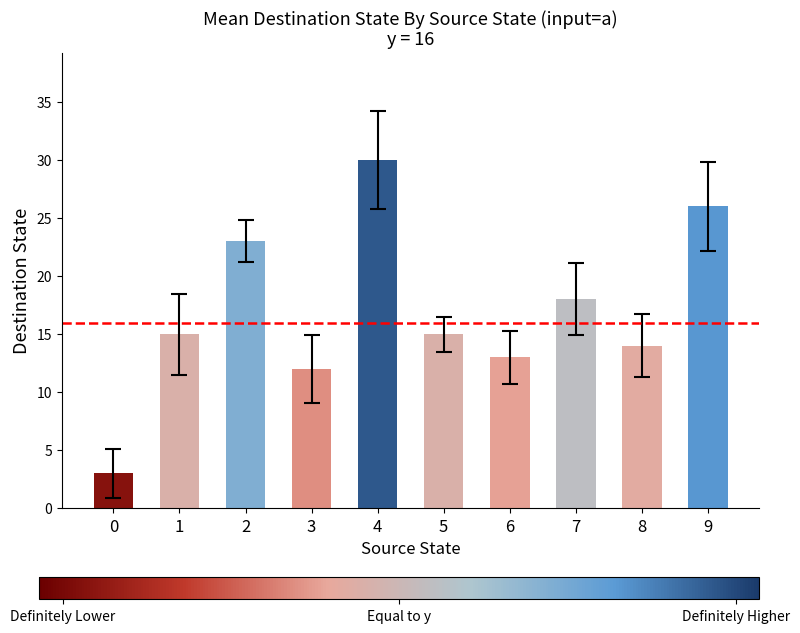

What is the maximum value shown in the chart?

30